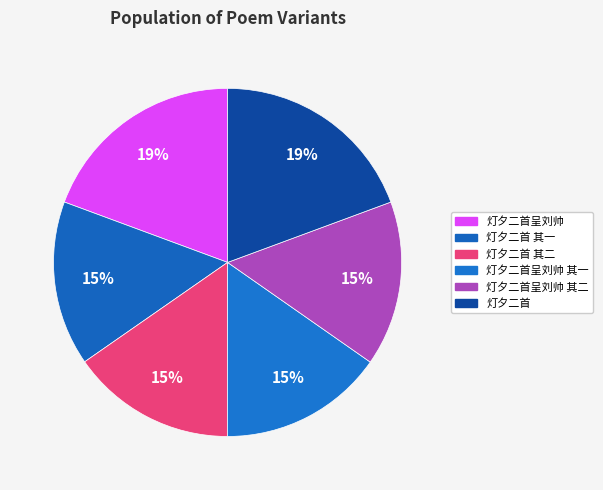

Rank the categories by value from lowest to highest.

灯夕二首 其一, 灯夕二首 其二, 灯夕二首呈刘帅 其一, 灯夕二首呈刘帅 其二, 灯夕二首呈刘帅, 灯夕二首